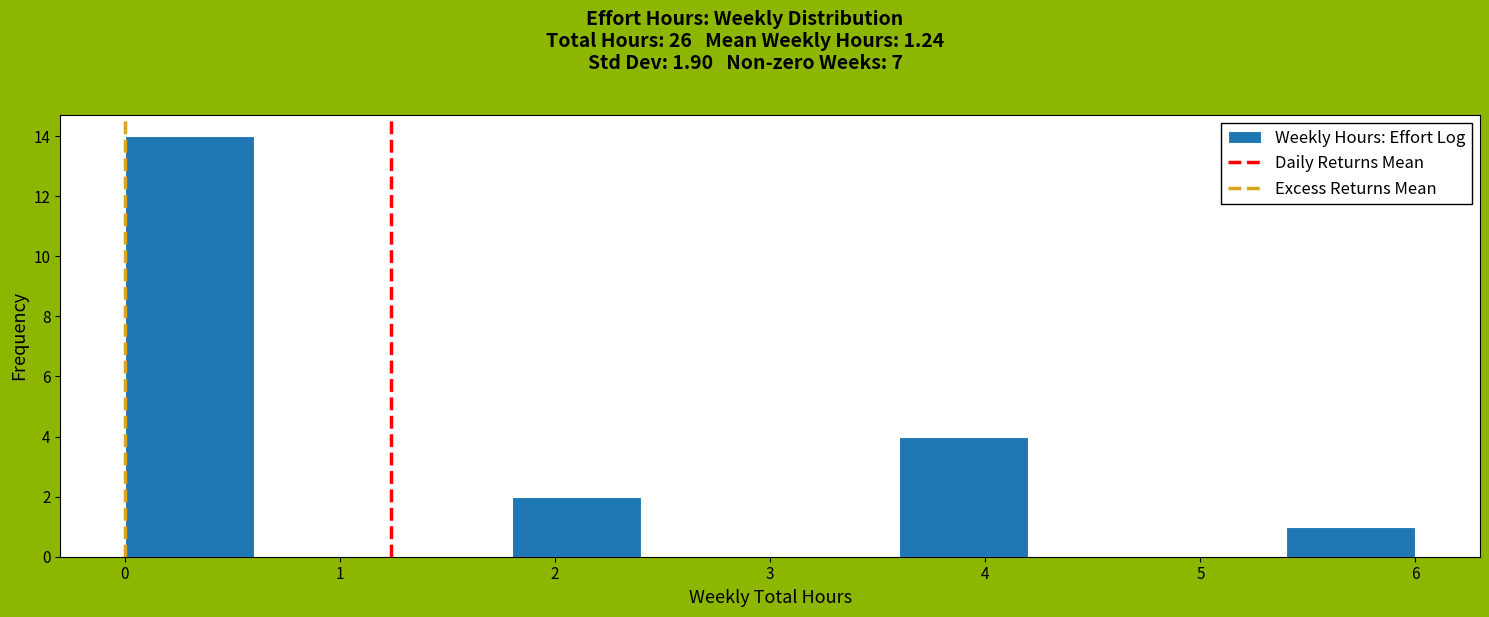

Over which range of the x-axis is the bar tallest?

0.0 to 0.6